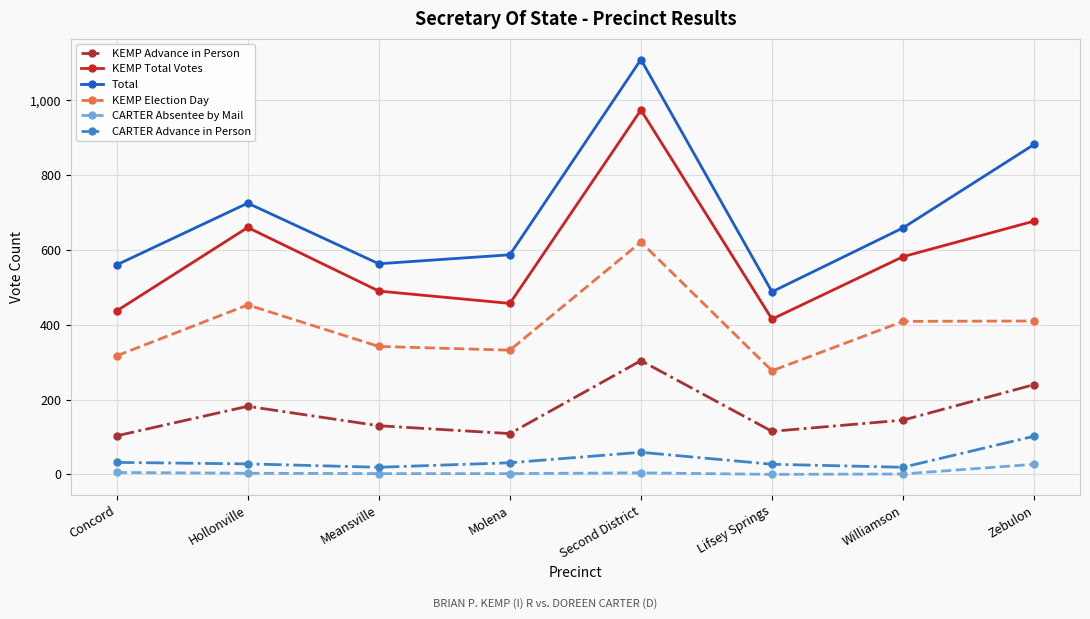

Which category has the highest value across all series?

Second District